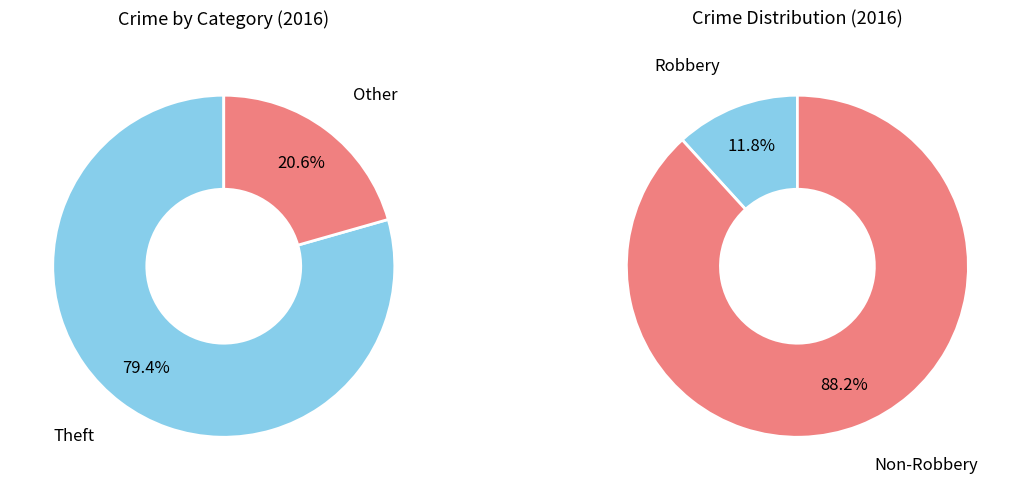

Does Theft represent more than half of the total?

Yes